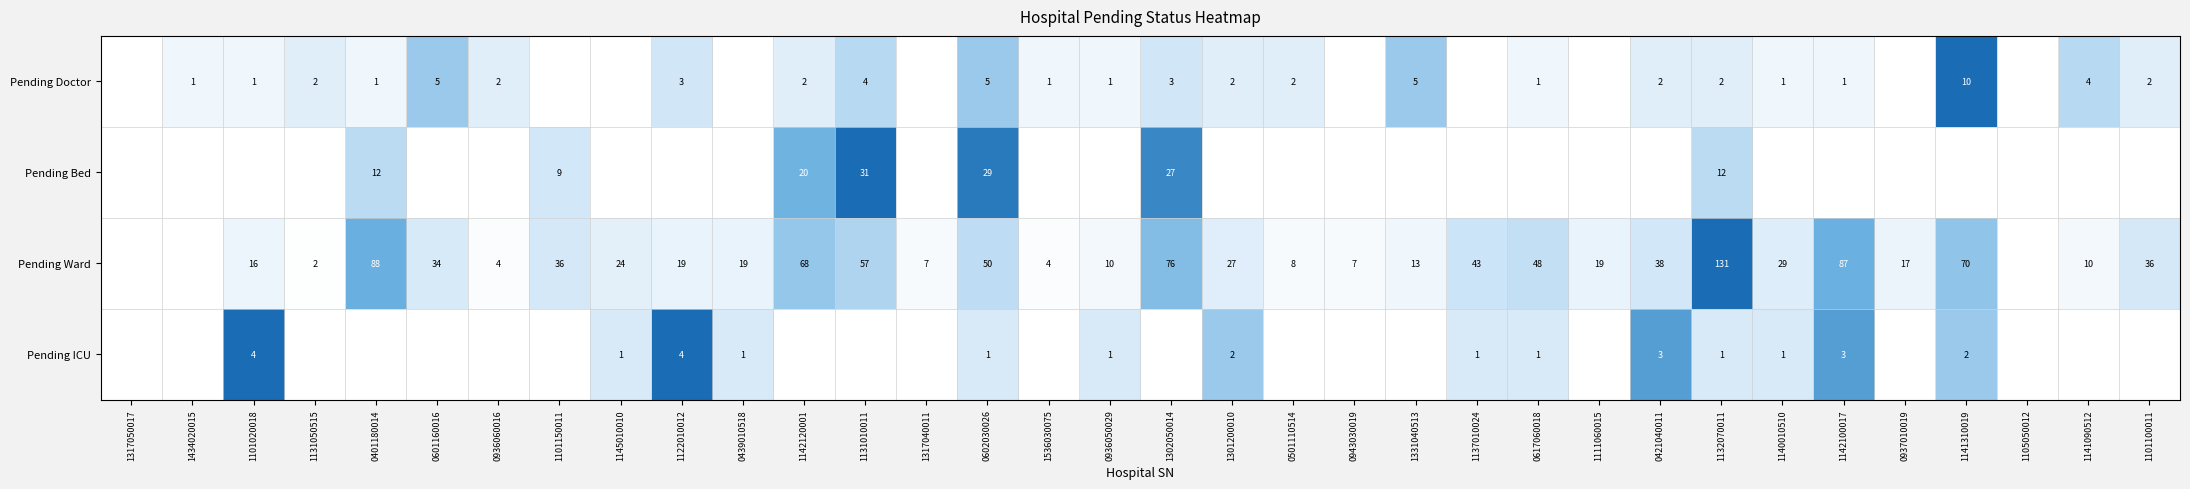

True or false: Pending Doctor has a value of 2 at 1301200010.

True